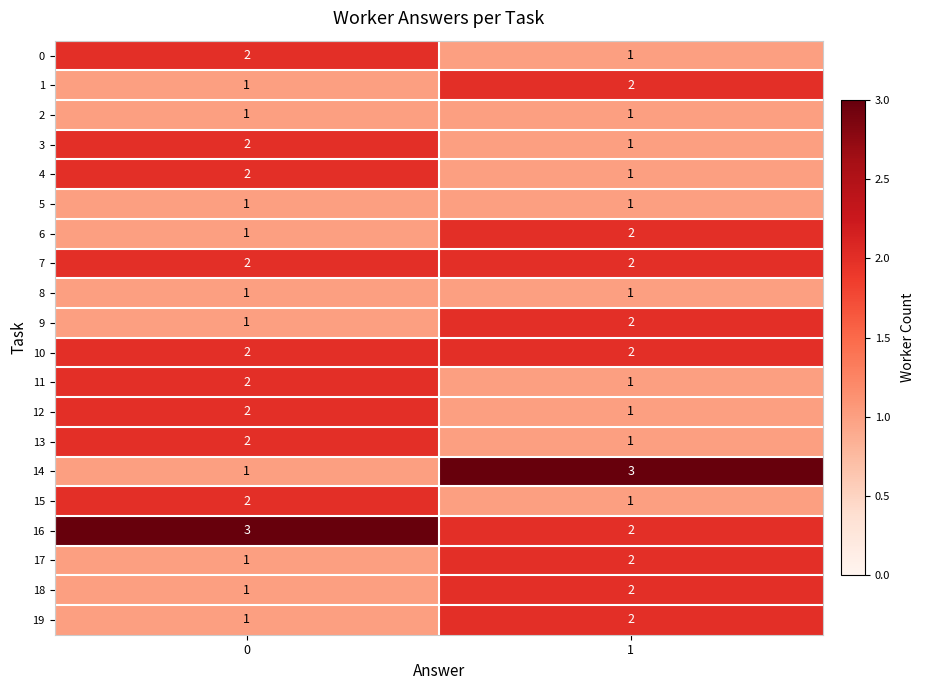

Rank the categories by 1 value from lowest to highest.

0, 1